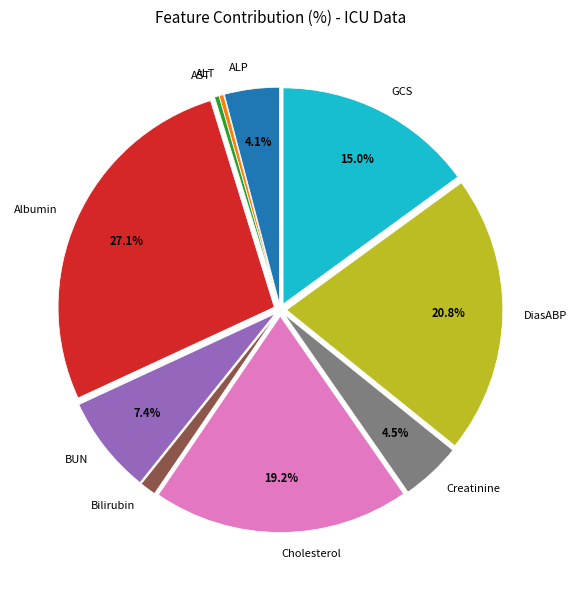

Combined, do Creatinine and ALP account for over 50%?

No